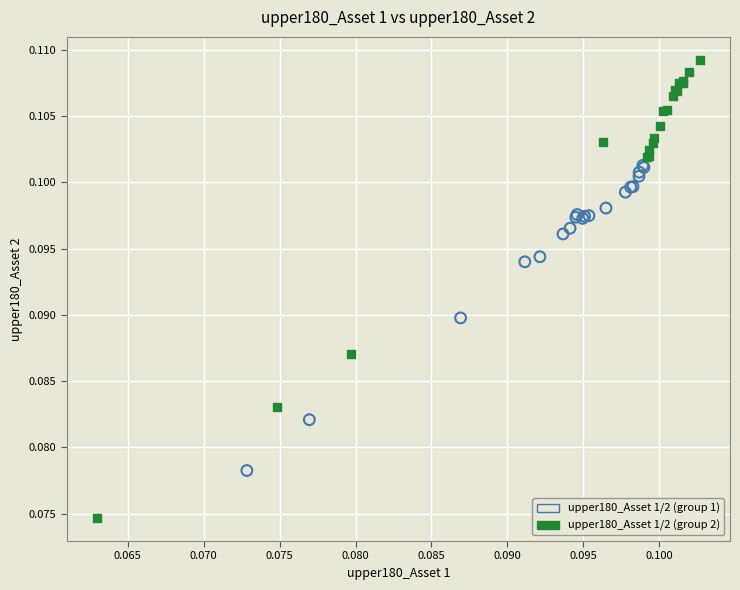

Which series reaches the maximum Y coordinate?

upper180_Asset 1/2 (group 2)